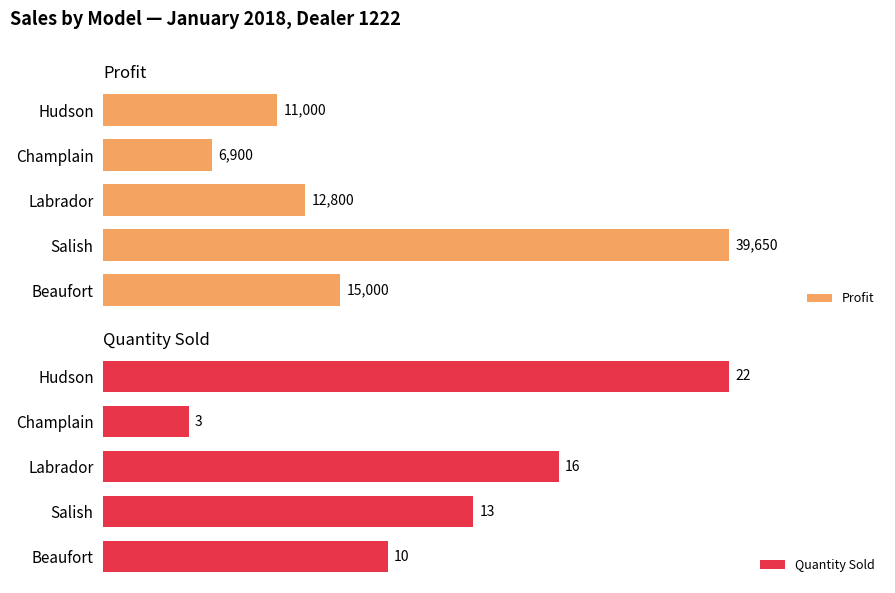

Reading right to left, transcribe all the data shown in this chart.

Profit: 11000	6900	12800	39650	15000
Quantity Sold: 22	3	16	13	10